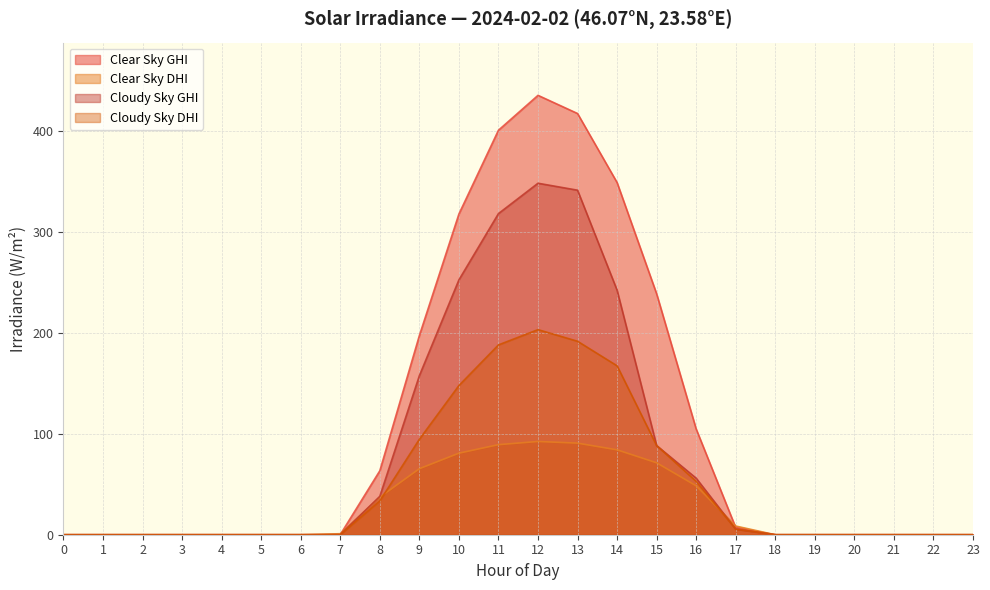

Is it true that cloudy_sky_dhi equals 8.1 at 17?

False